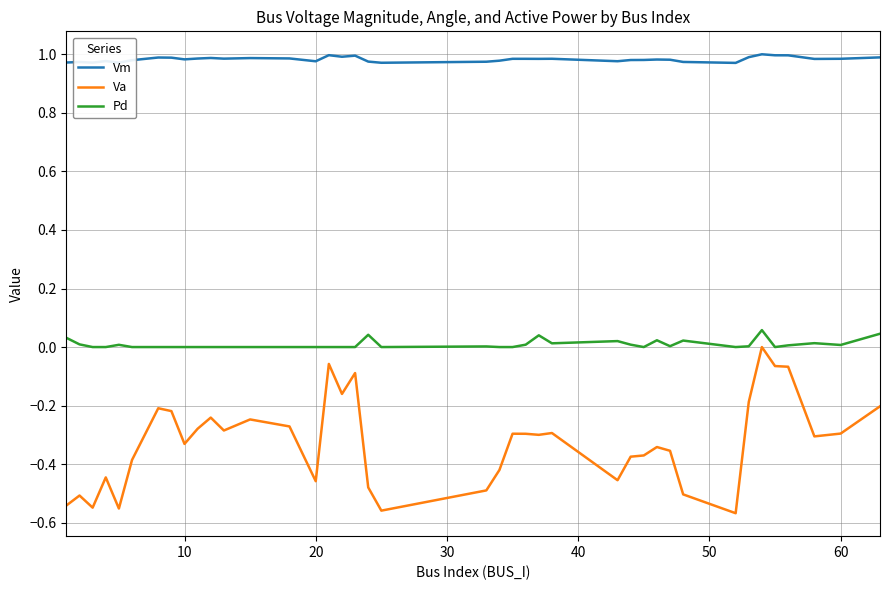

True or false: Va and Vm intersect in this chart.

False